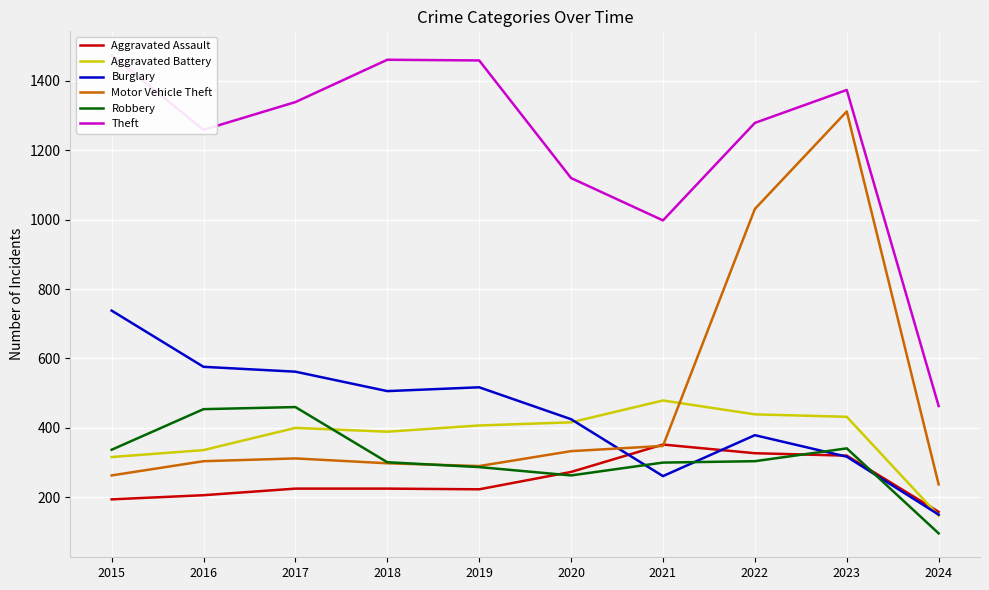

Rank the series at 2015 from highest to lowest value.

Theft, Burglary, Robbery, Aggravated Battery, Motor Vehicle Theft, Aggravated Assault